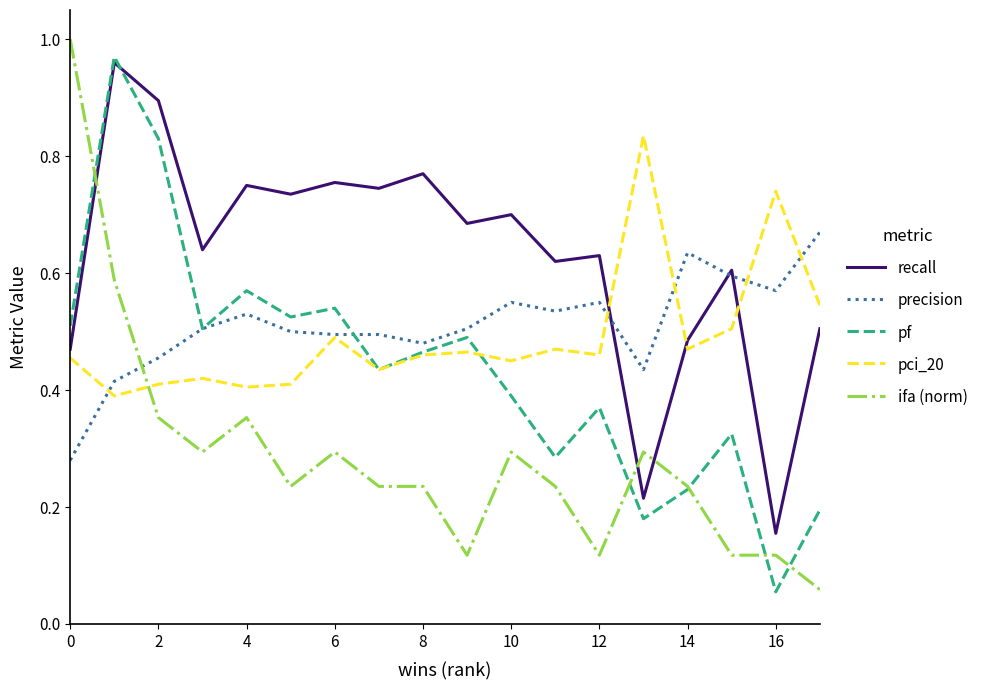

After their last crossing, which series has the higher values: pci_20 or recall?

pci_20